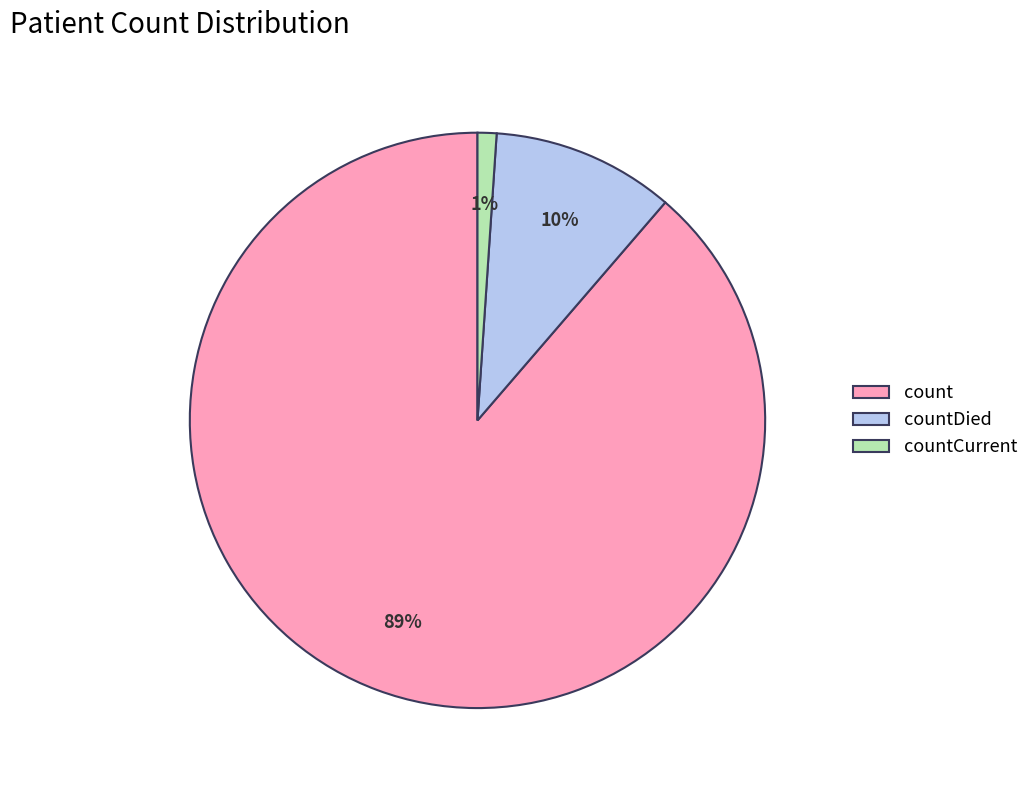

Is the sum of countDied and count greater than half?

Yes